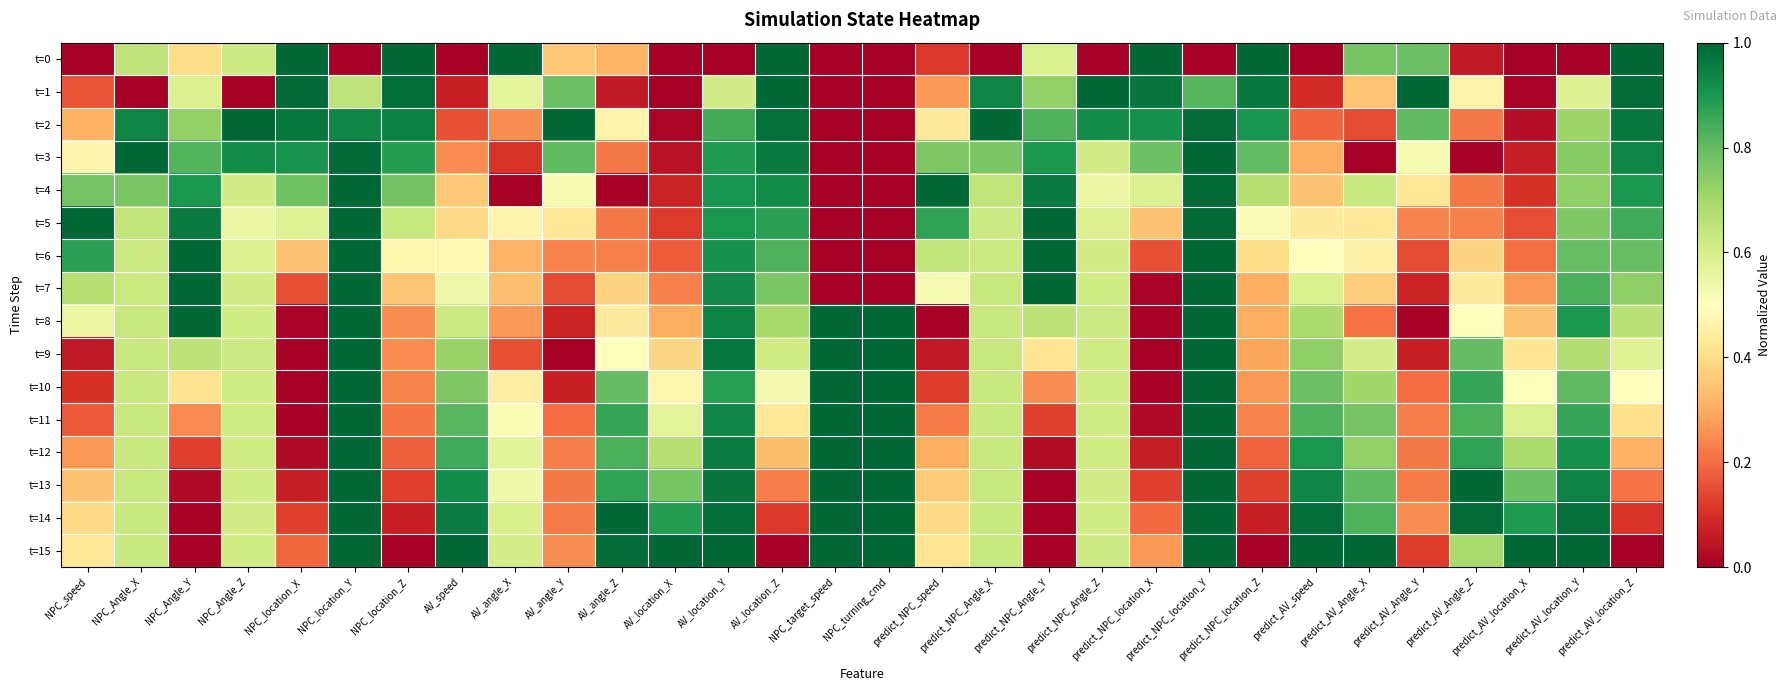

At which category is the sum across all series the highest?

predict_NPC_location_Y